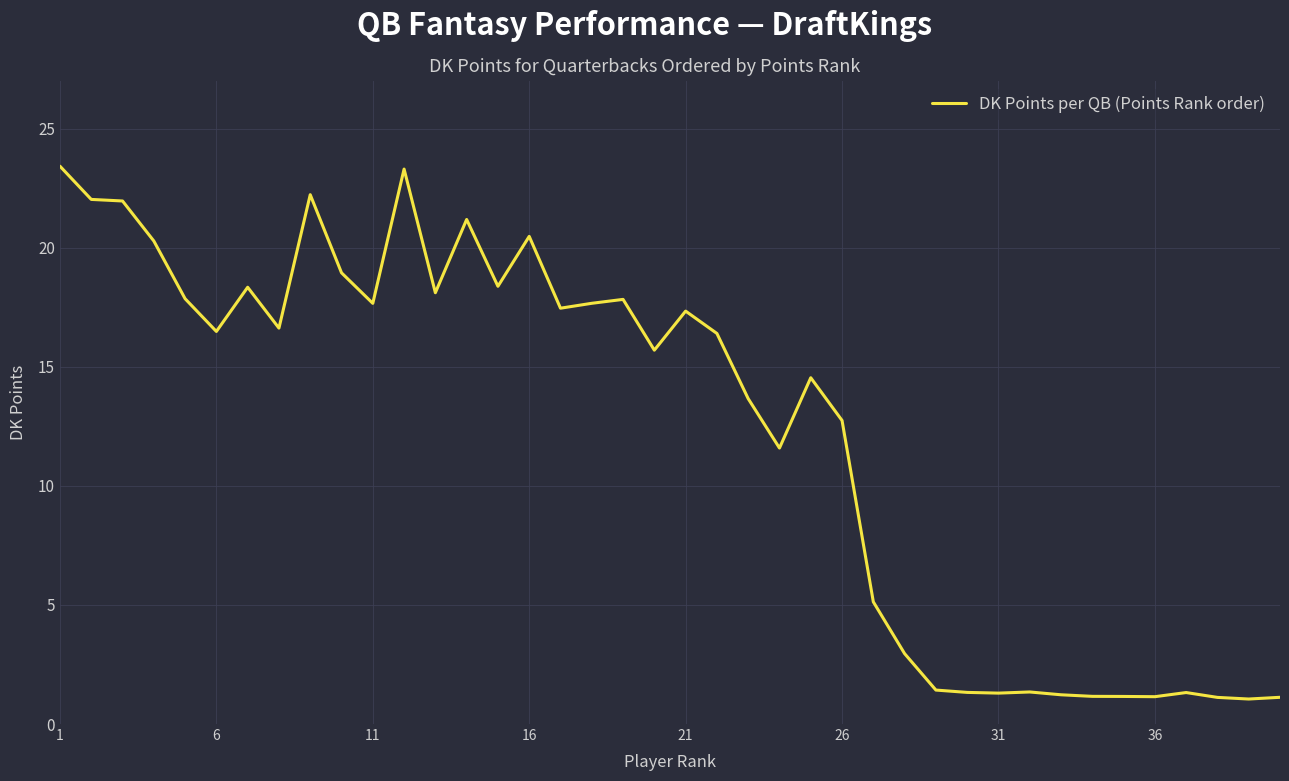

What is the greatest value displayed?

23.4